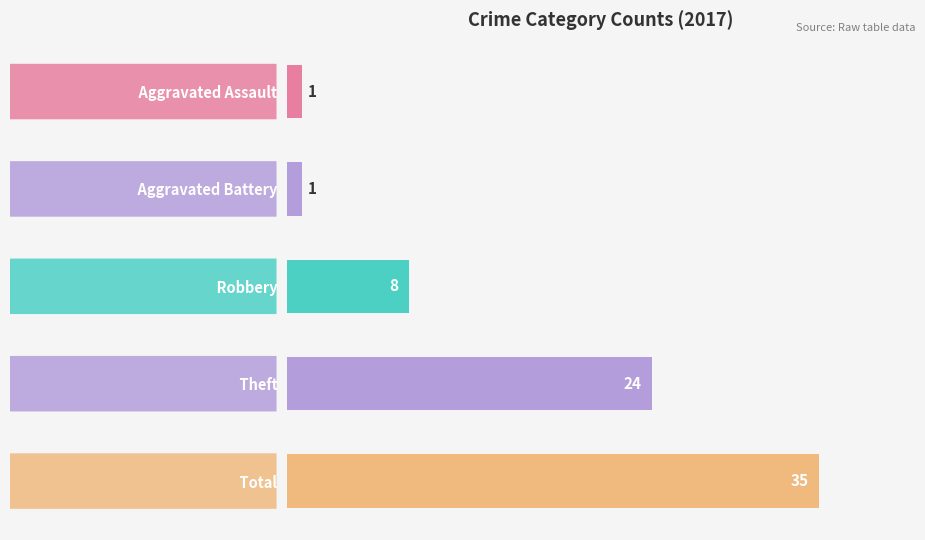

The value at   Aggravated Battery is 1. True or false?

True